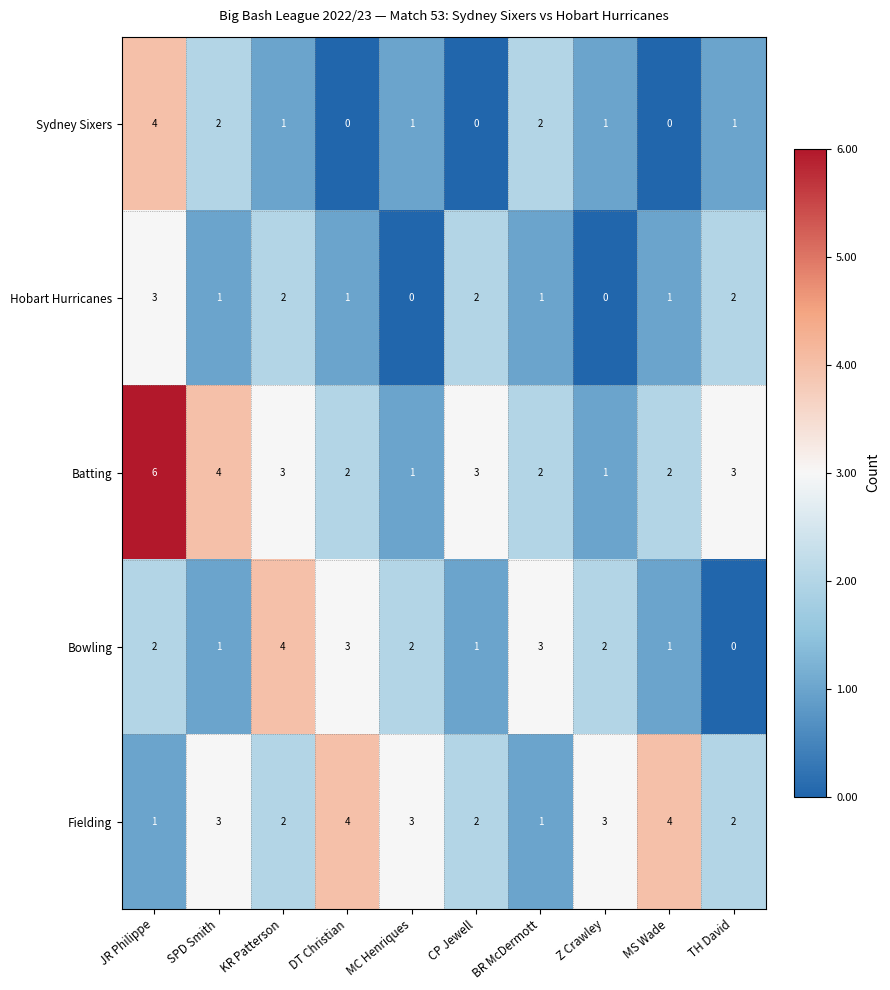

The Batting series shows 3 at TH David. True or false?

True